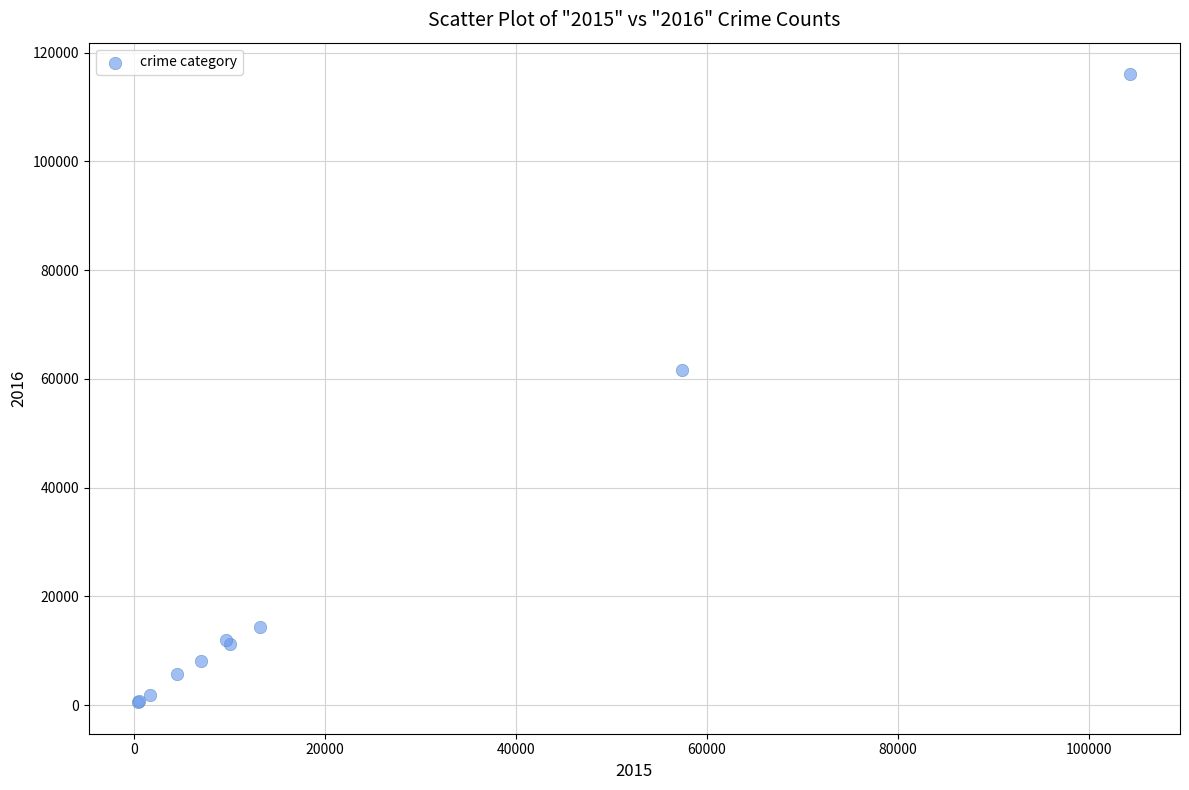

What Y value in the scatter plot is closest to 58291?

61618